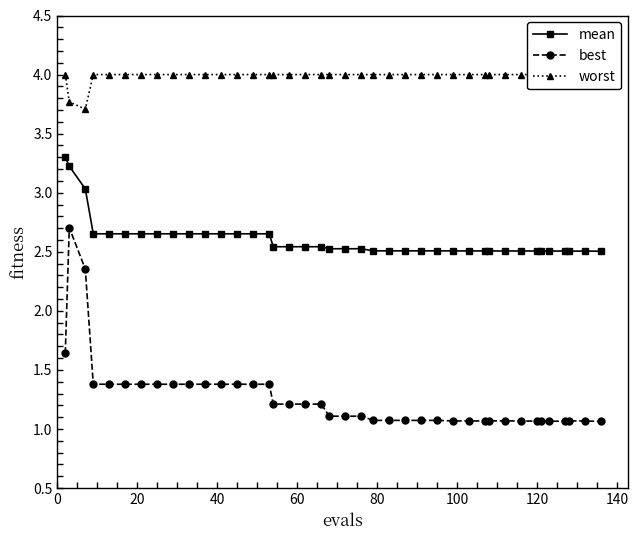

What is the minimum value shown in the chart?

1.1